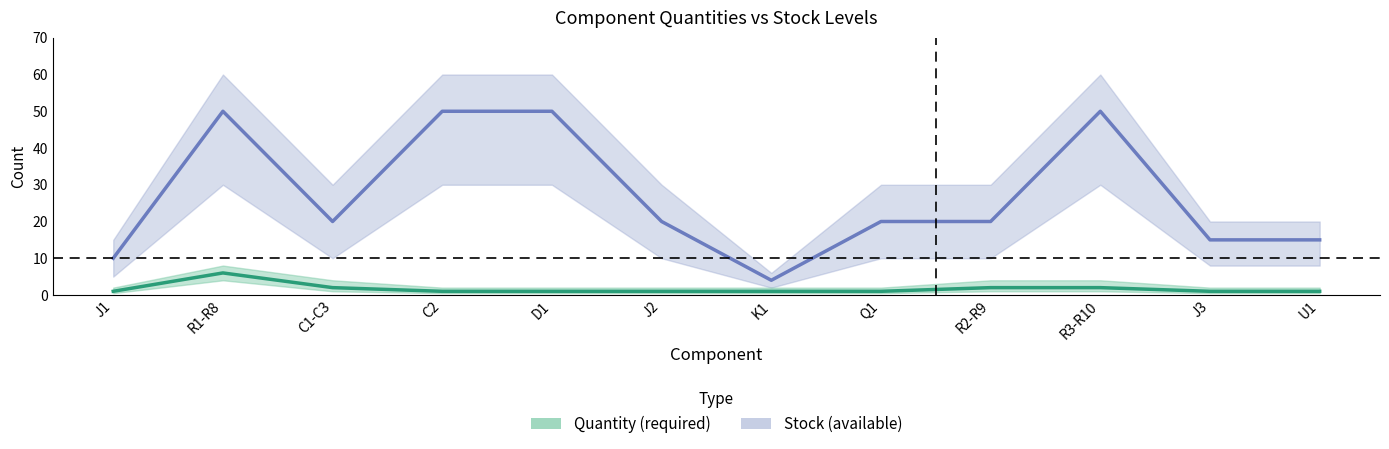

Reading left to right, list all the values displayed in this chart.

Quantity: 1	6	2	1	1	1	1	1	2	2	1	1
Stock: 10	50	20	50	50	20	4	20	20	50	15	15